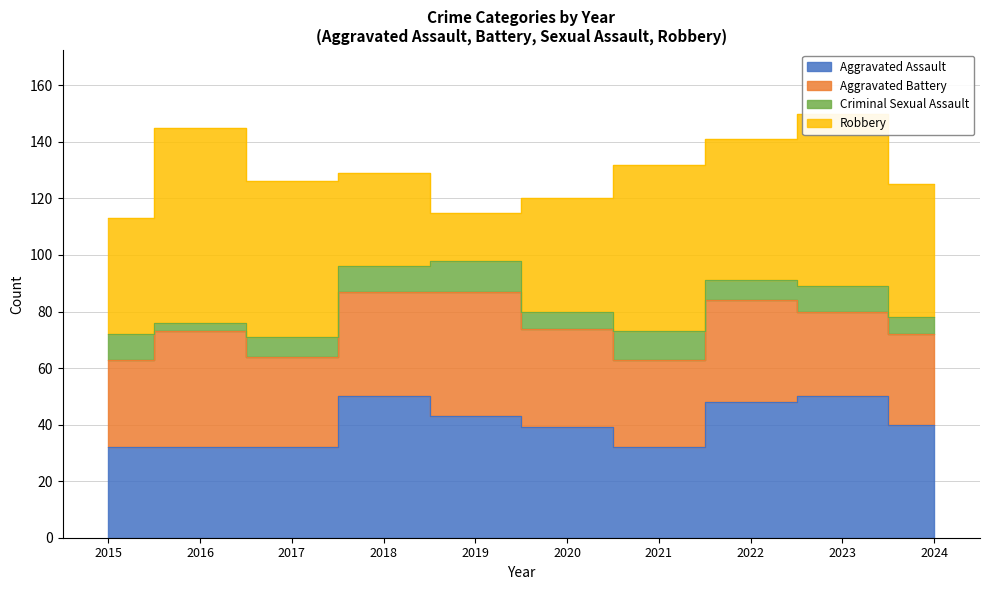

True or false: Robbery has a value of 28 at 2024.

False